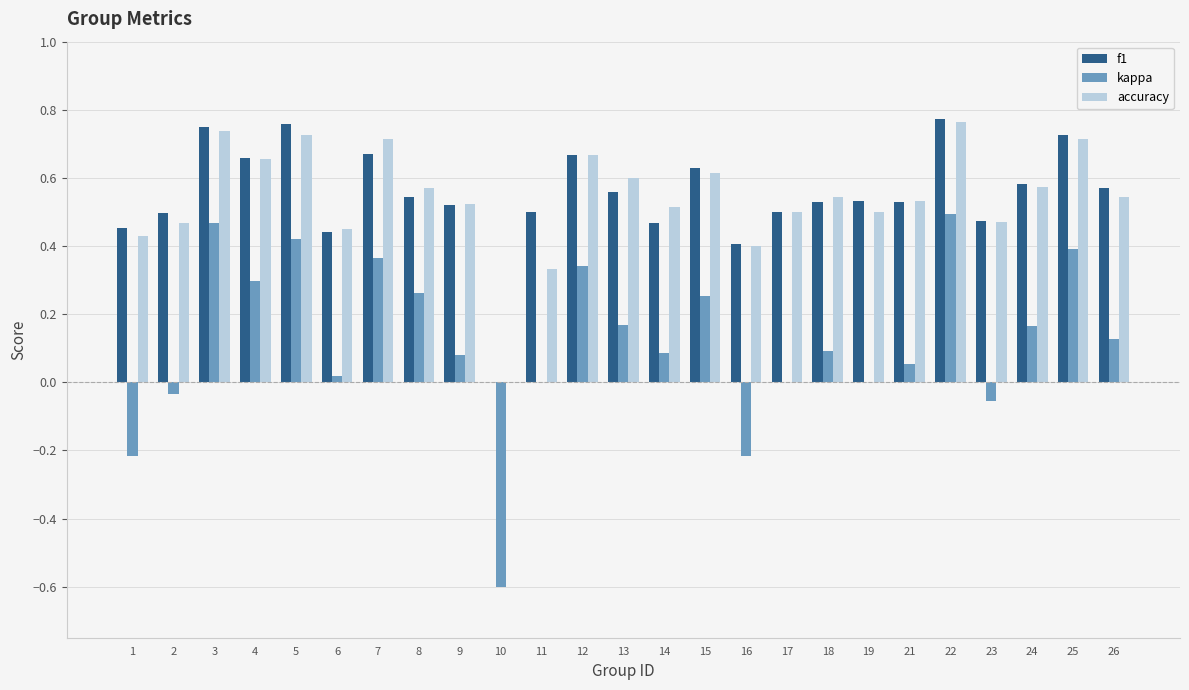

What are all the series names shown in the legend?

f1, kappa, accuracy